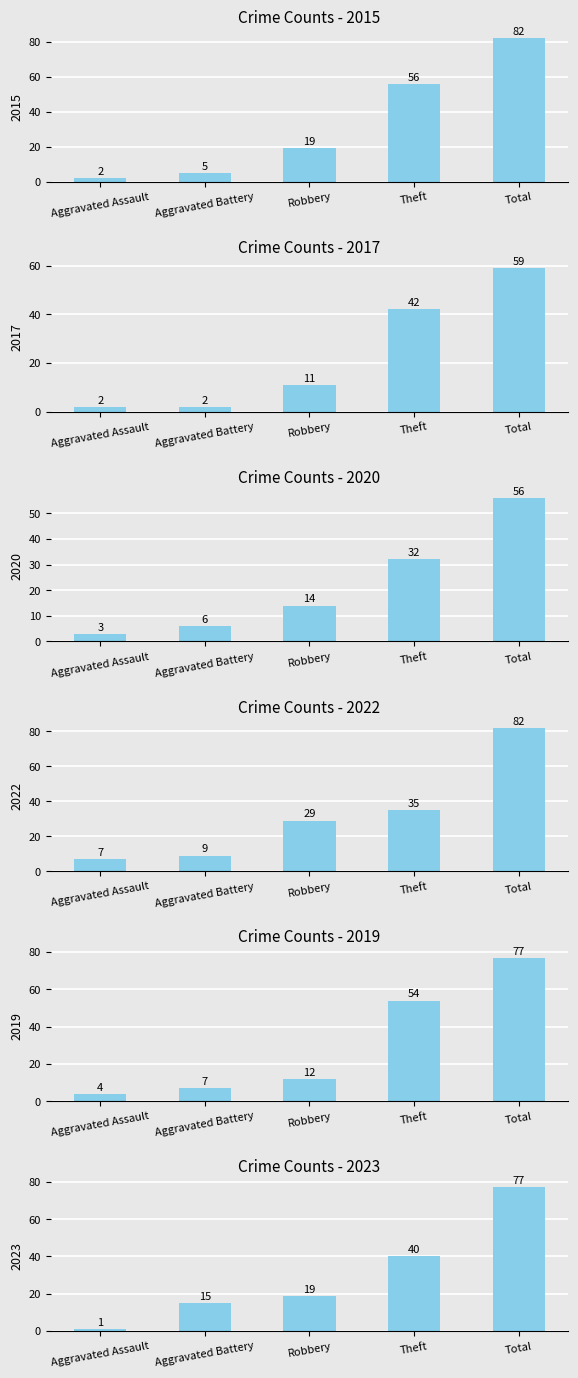

Reading left to right, list all the values displayed in this chart.

2015: 2	5	19	56	82
2017: 2	2	11	42	59
2020: 3	6	14	32	56
2022: 7	9	29	35	82
2019: 4	7	12	54	77
2023: 1	15	19	40	77